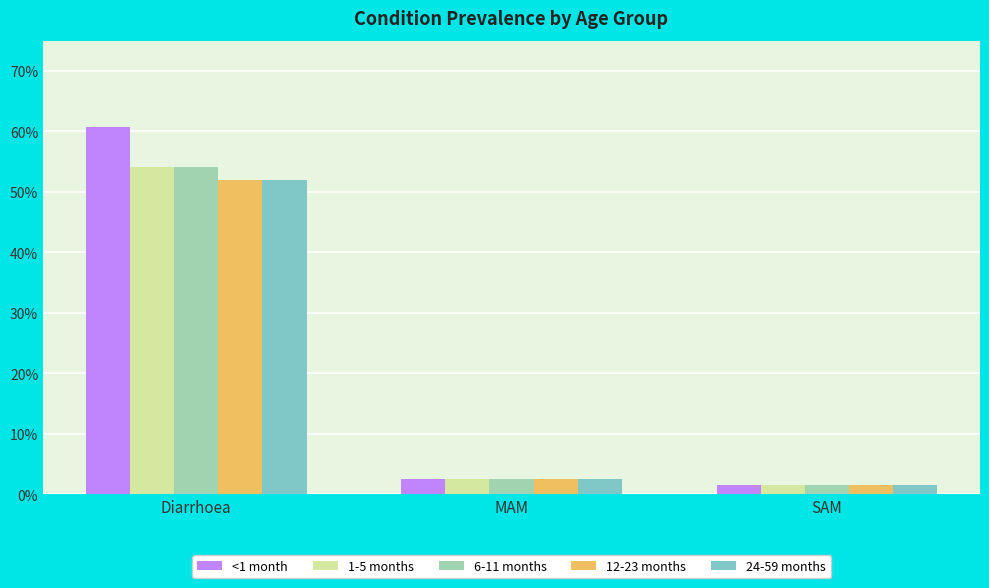

Reading right to left, extract all data points from this chart.

<1 month: 0.0	0.0	0.6
1-5 months: 0.0	0.0	0.5
6-11 months: 0.0	0.0	0.5
12-23 months: 0.0	0.0	0.5
24-59 months: 0.0	0.0	0.5